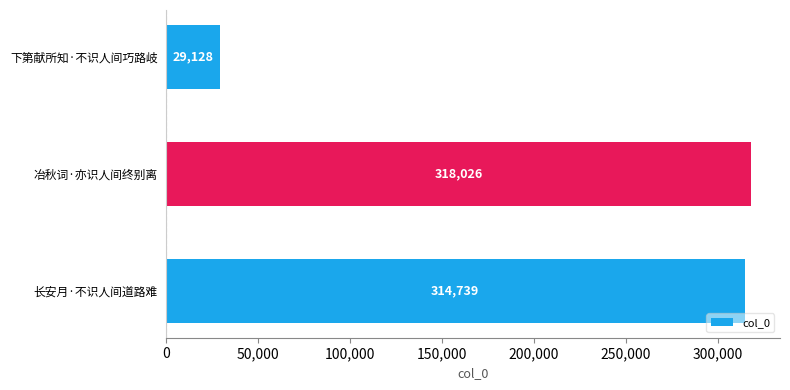

How many data points are less than 314739?

1